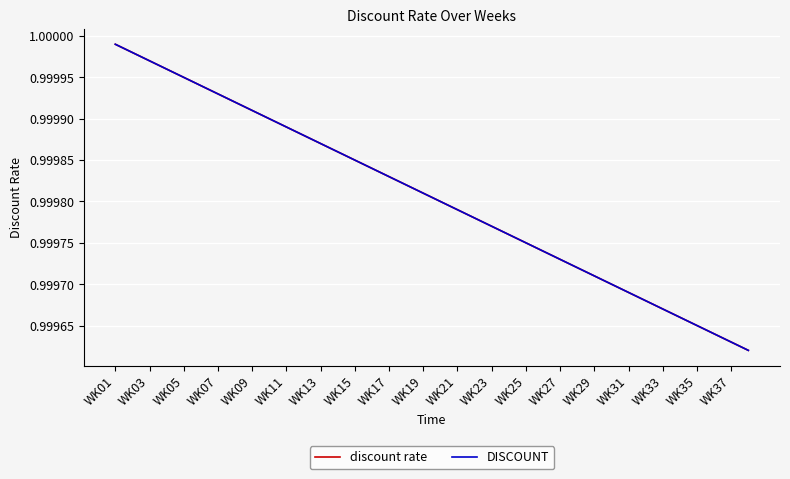

Does the chart have visible grid lines?

Yes